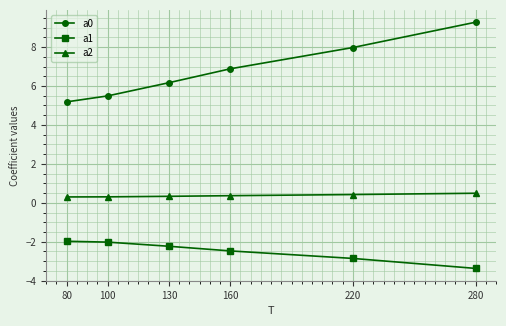

True or false: a1 and a2 cross at least once.

False